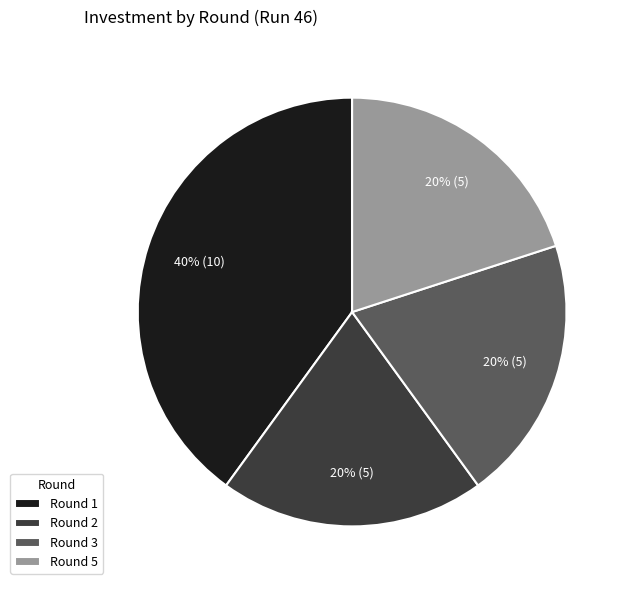

How many segments does this pie chart have?

4